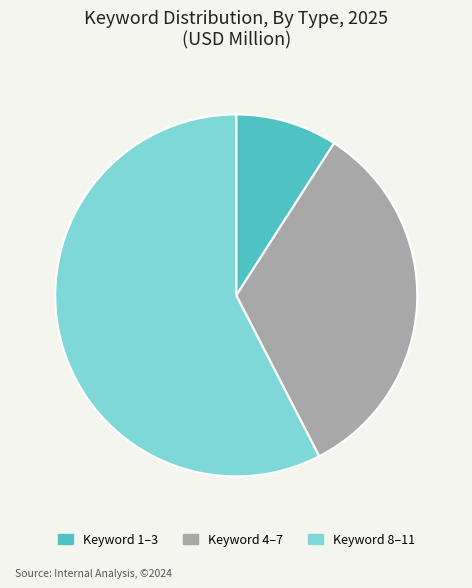

Is it true that Keyword 8–11 is 71% of the pie?

False